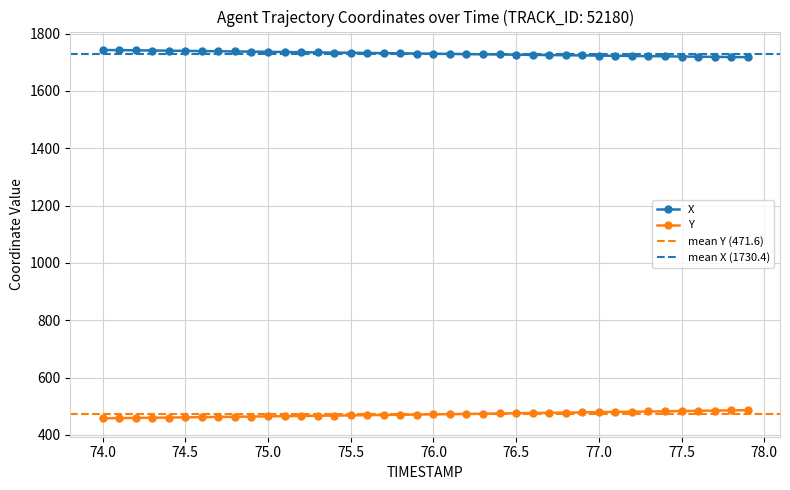

True or false: X and Y intersect in this chart.

False